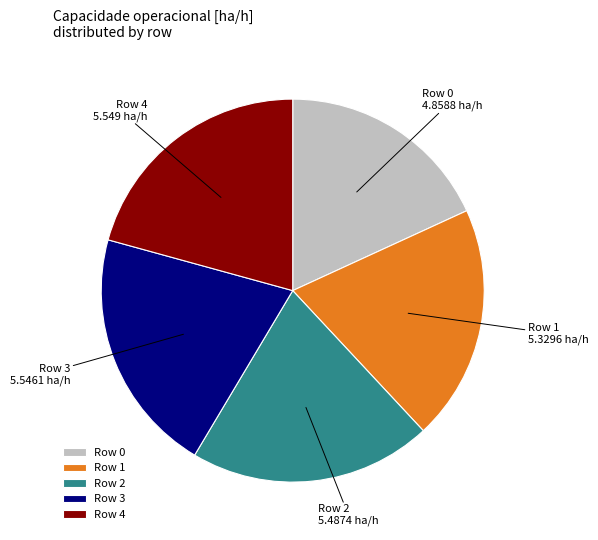

What is the smallest slice in the pie chart?

Row 0